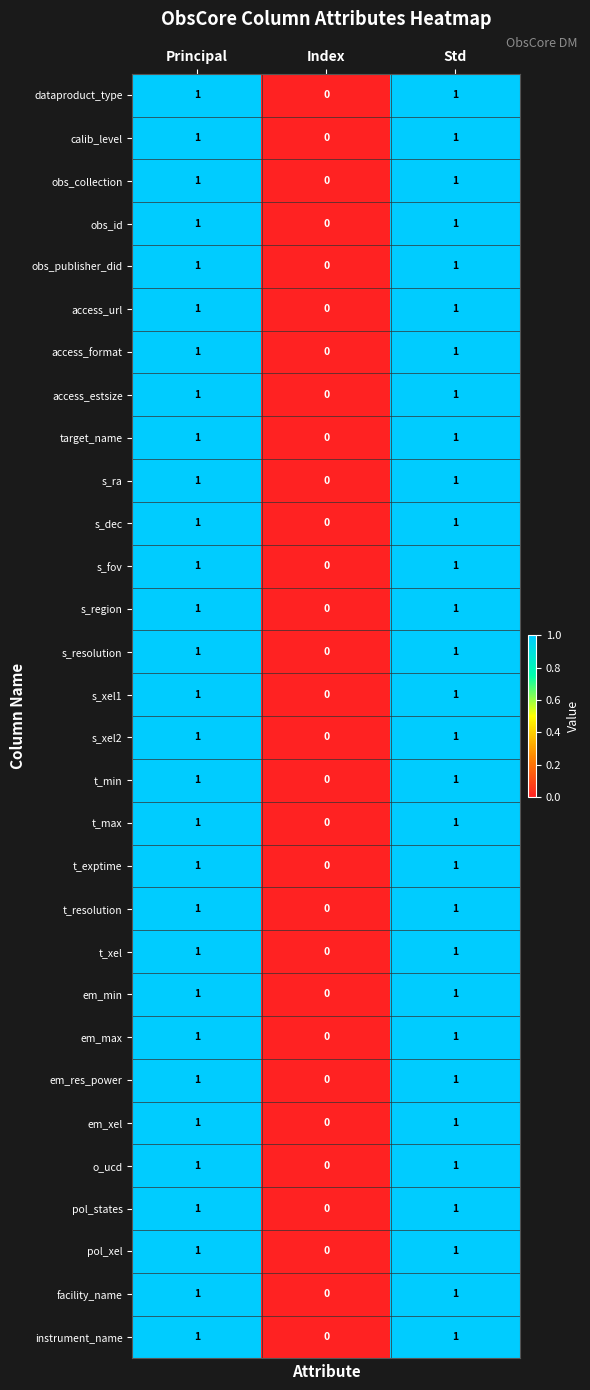

Is it true that s_fov equals 2 at Principal?

False